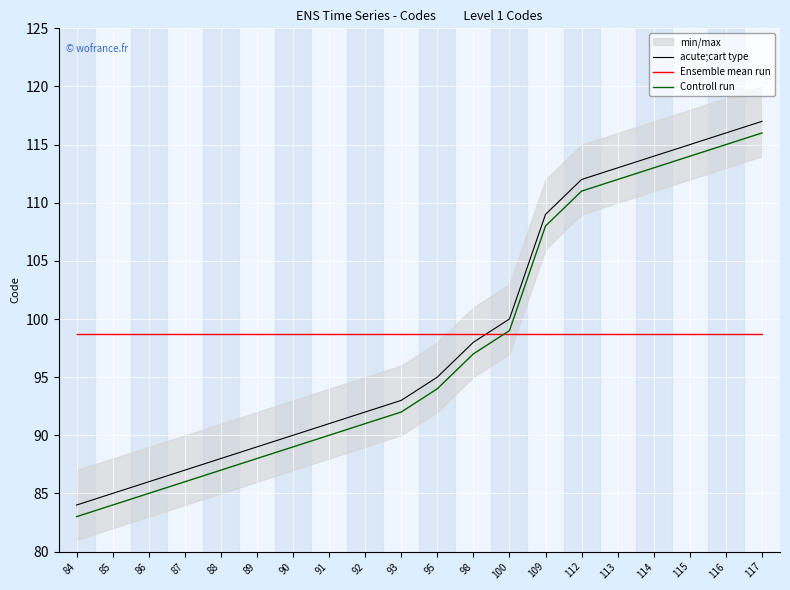

What is the approximate value of Controll run at 88?

87.0